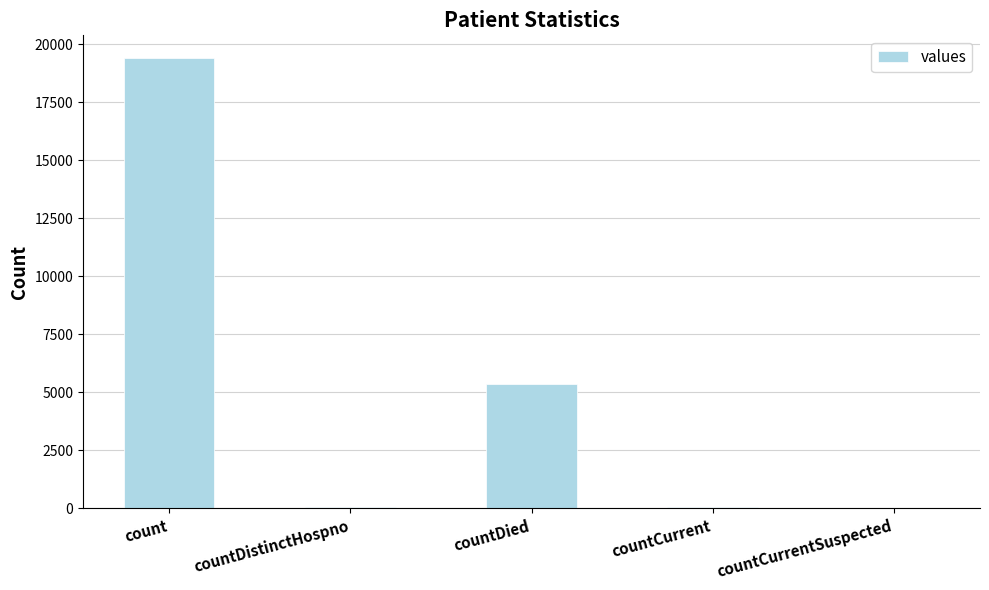

Which has a higher value, countCurrent or countDied?

countDied